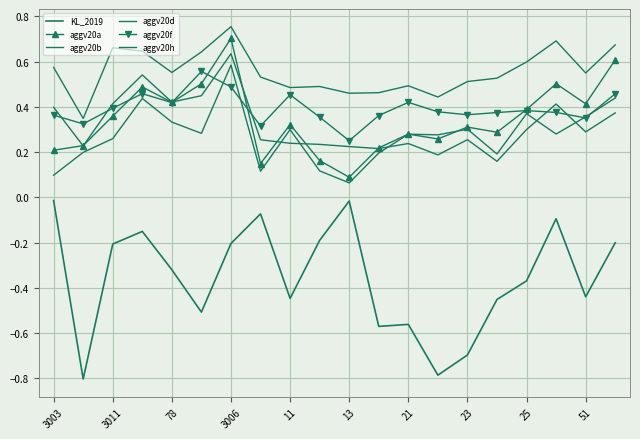

How many categories are shown in the chart?

20